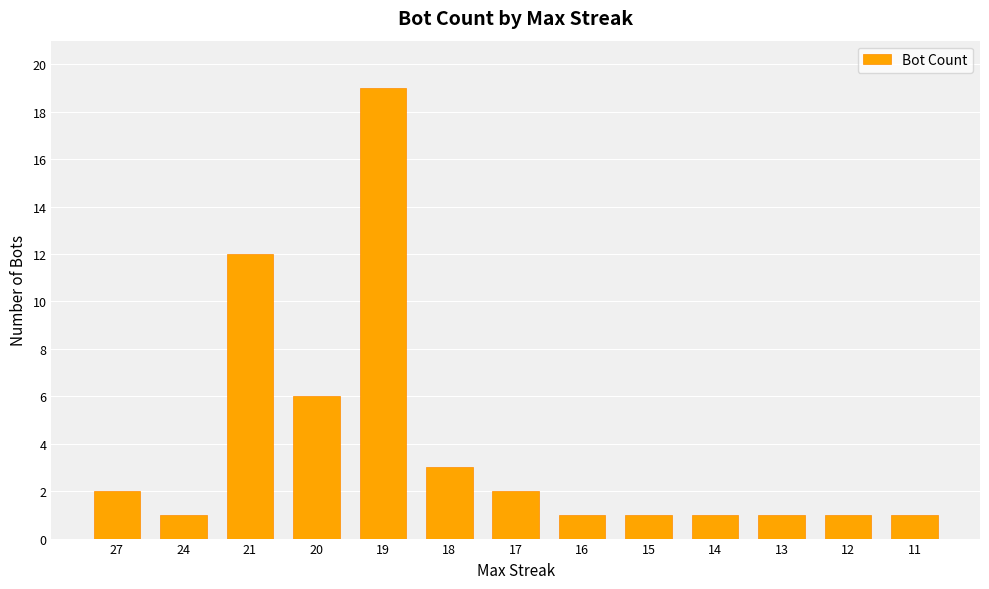

Approximately how many times larger is the value at 19 compared to 27?

9.5